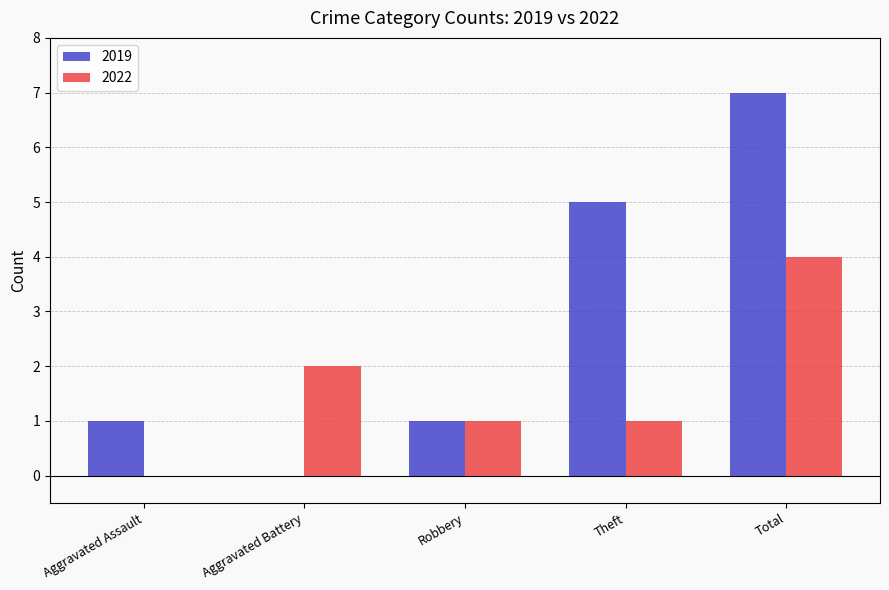

Which series changed the most between Robbery and Theft?

2019